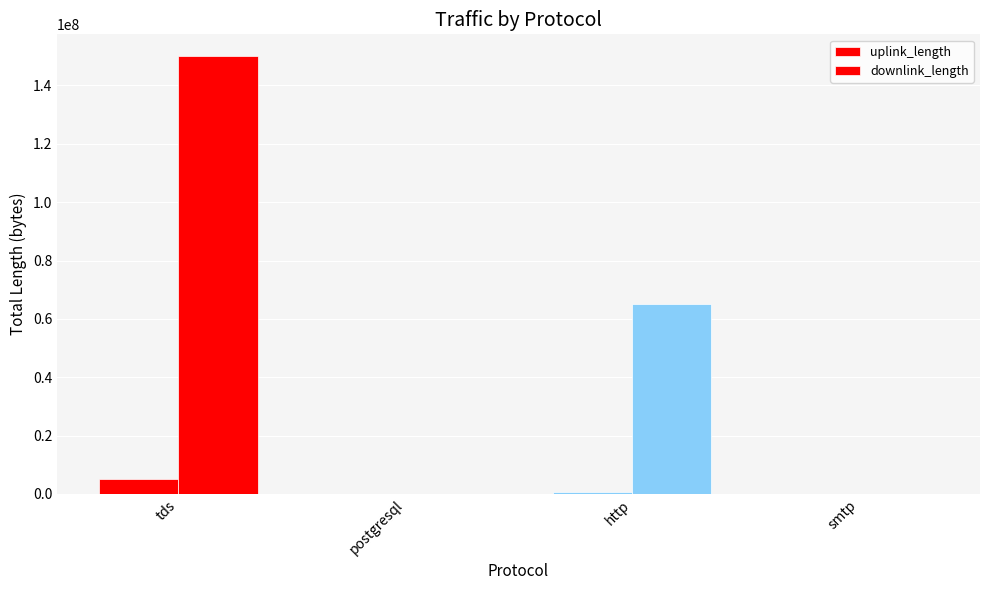

Are the bars horizontal?

No